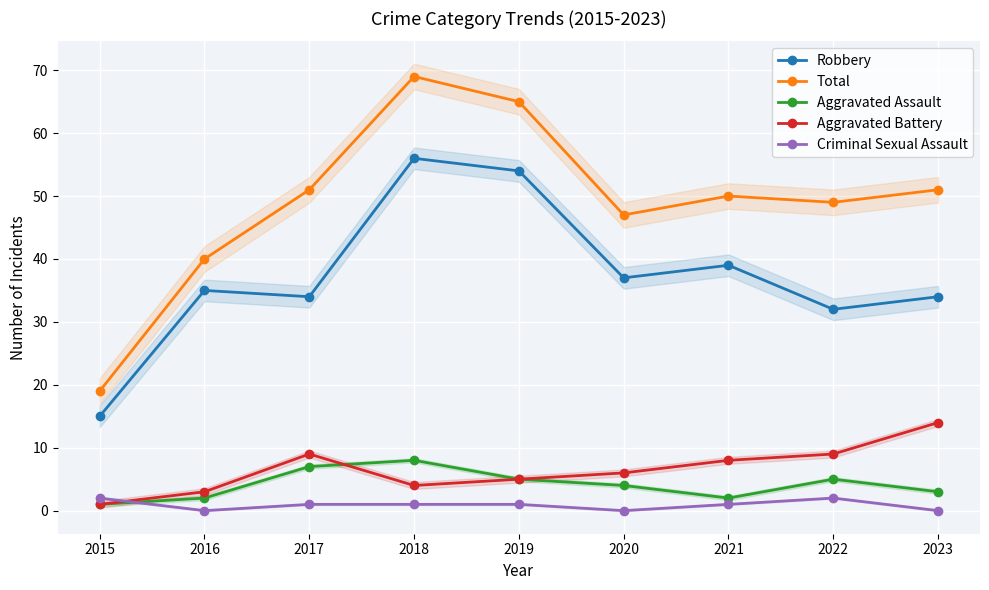

Rank the series by their maximum value, from lowest to highest.

Criminal Sexual Assault, Aggravated Assault, Aggravated Battery, Robbery, Total